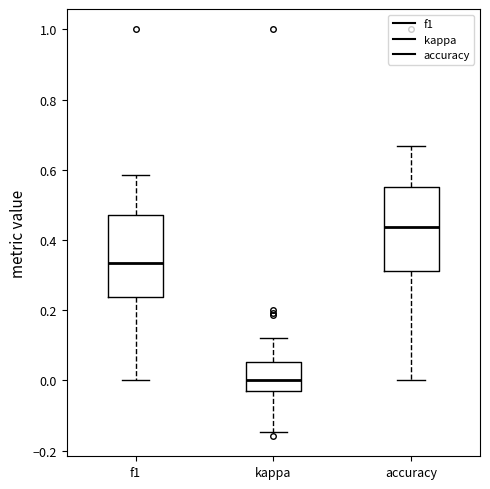

Where is the upper edge of the box for f1 on the y-axis? The values are not printed on the chart, so give them approximately, as read against the axis.

0.48